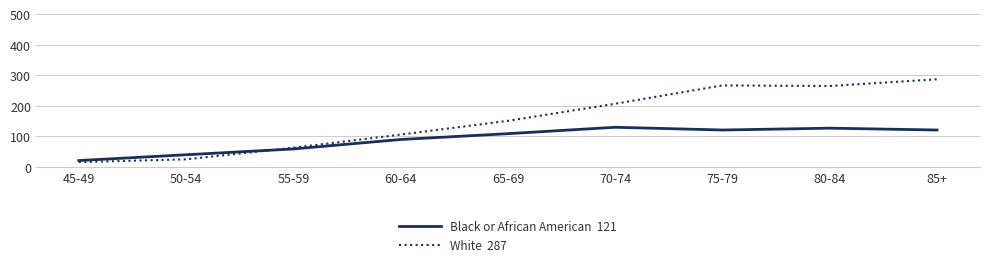

What is the greatest value displayed?

287